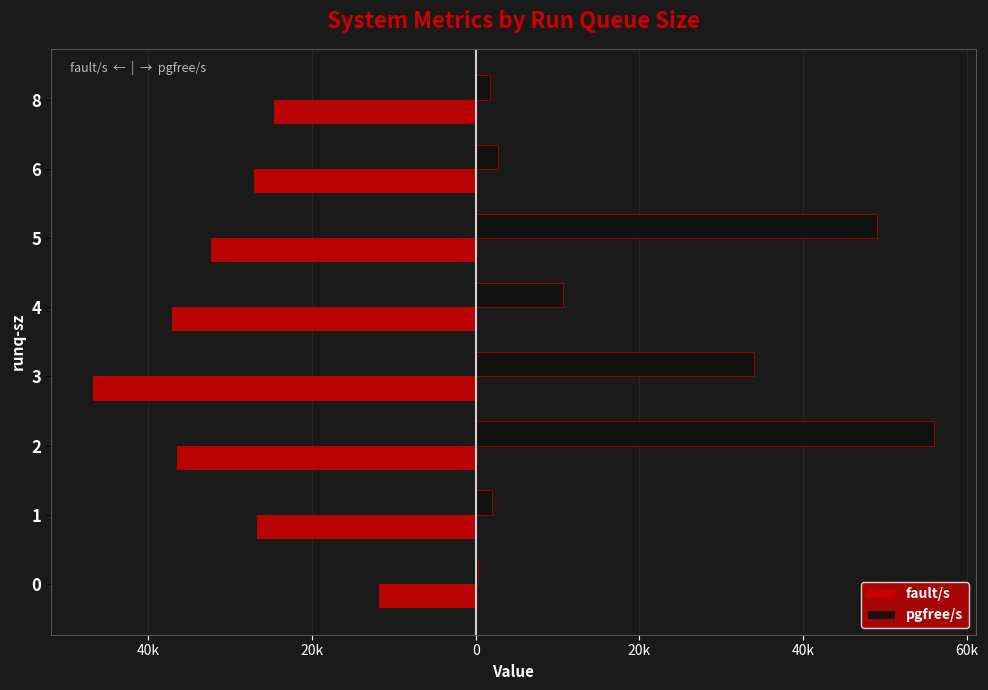

What are all the series names shown in the legend?

fault/s, pgfree/s